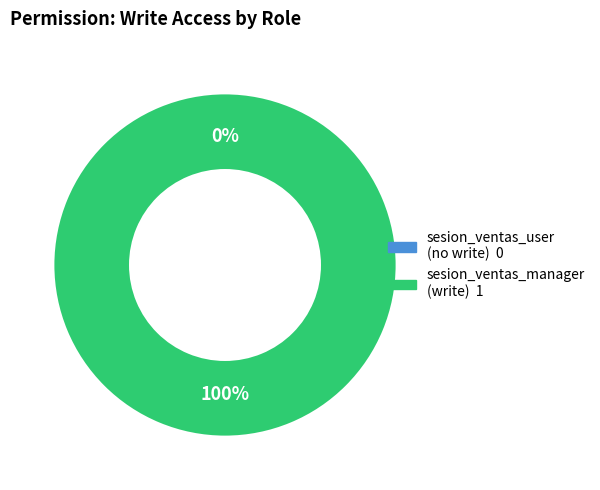

How many slices are in this pie chart?

2